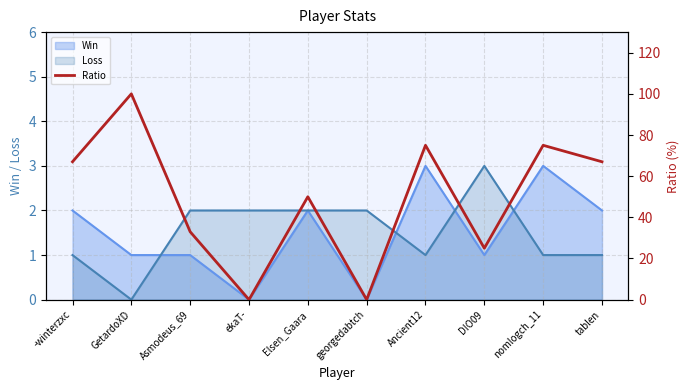

Between Asmodeus_69 and ekaT-, which is larger?

Asmodeus_69